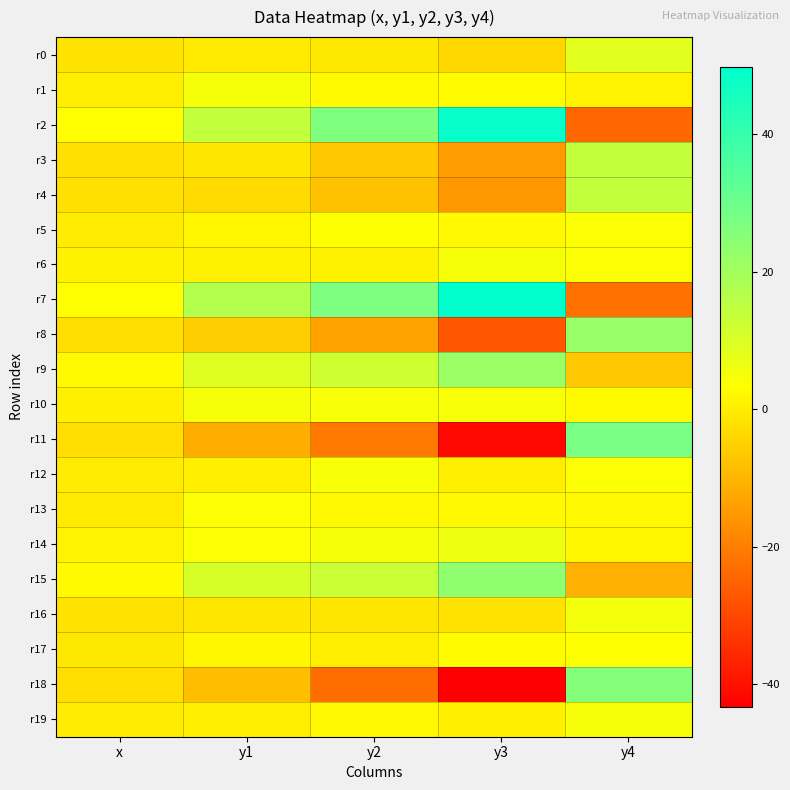

What is the total value across all series at x?

-5.3